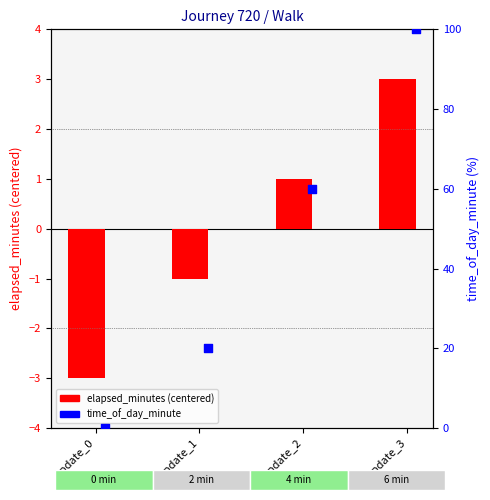

Is the value of elapsed_minutes at update_1 greater than the value of time_of_day_minute at update_2?

No